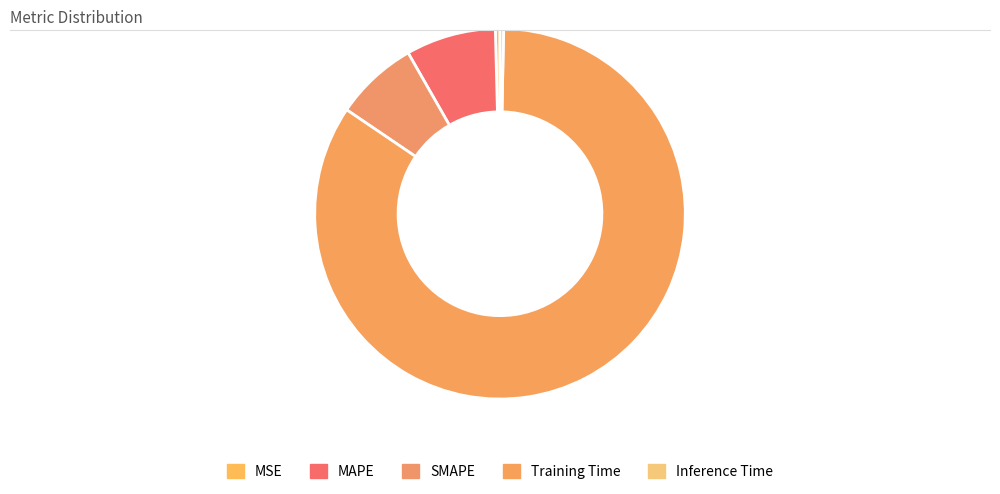

How many slices are in this pie chart?

5